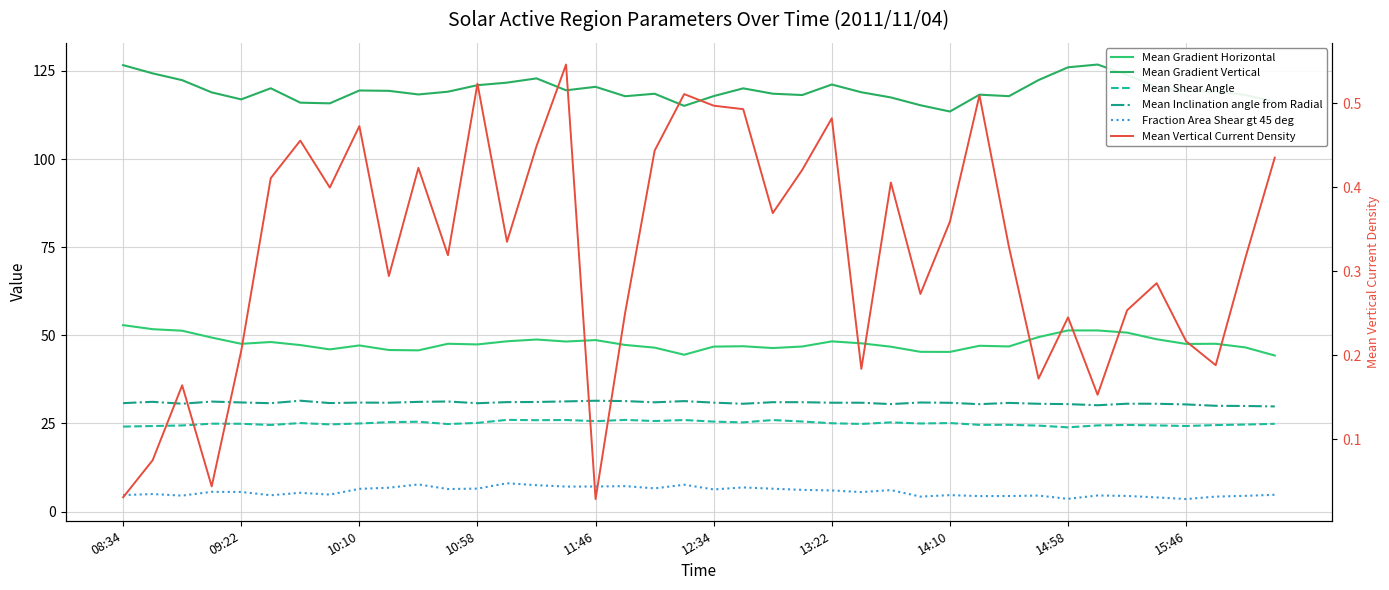

Count the number of data series in this chart.

6